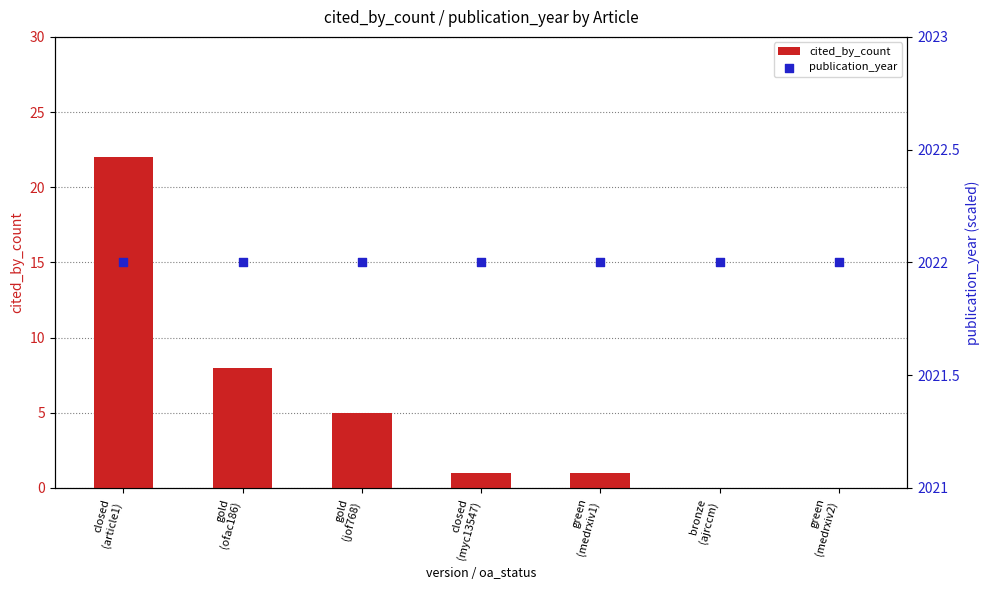

Which series contains the highest Y value?

publication_year